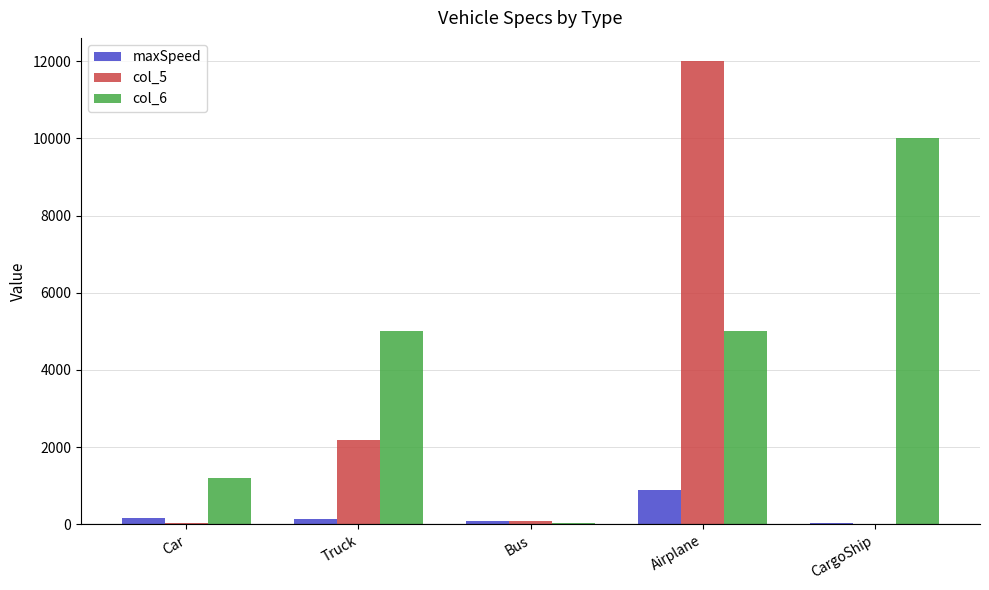

The col_5 series shows 0.0 at CargoShip. True or false?

True